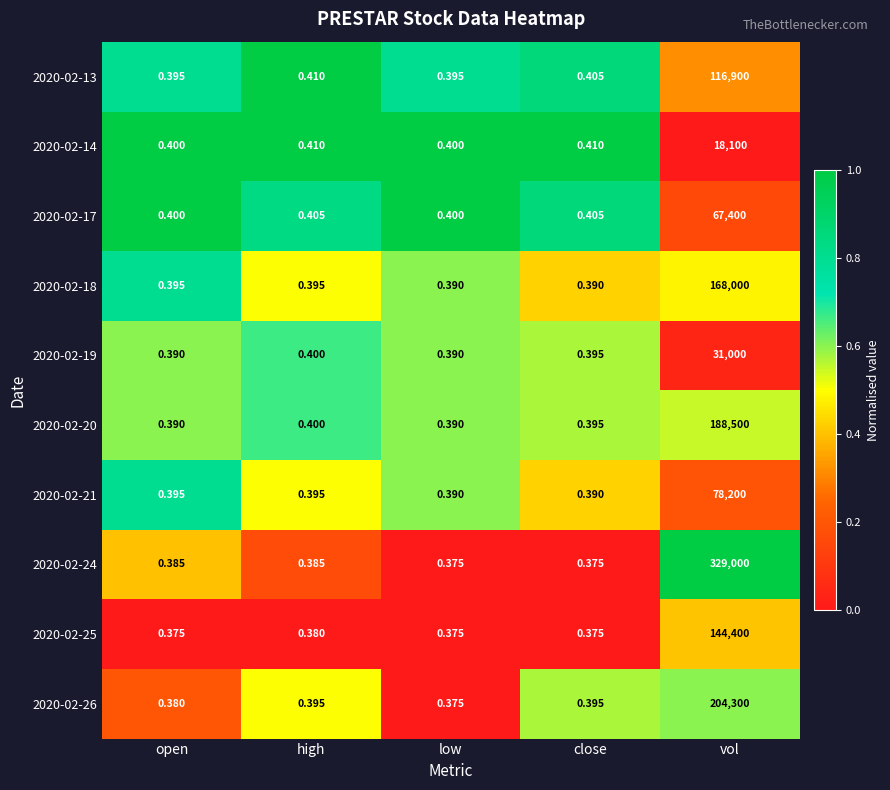

Which category has the highest value in the 2020-02-20 series?

vol